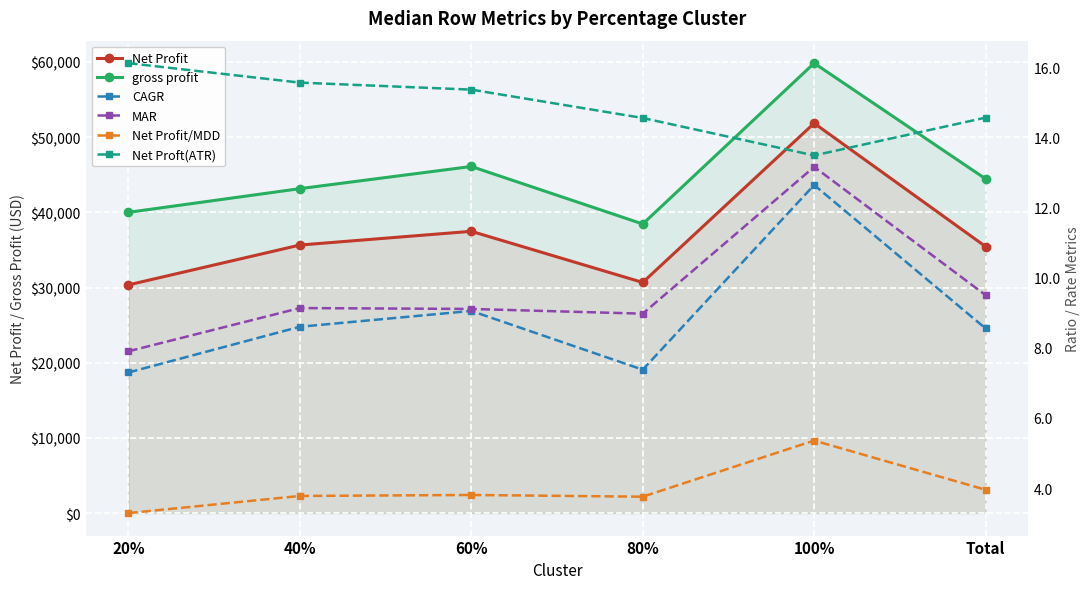

What is the difference between the maximum and minimum values in the CAGR series?

5.3